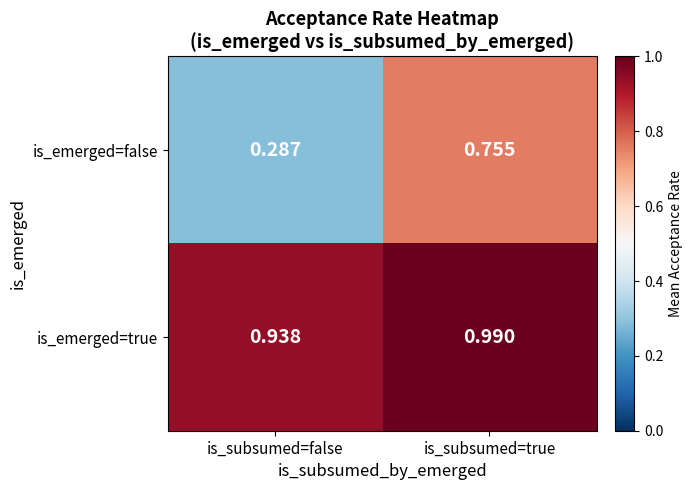

Which label corresponds to the largest value in the chart?

is_subsumed=true